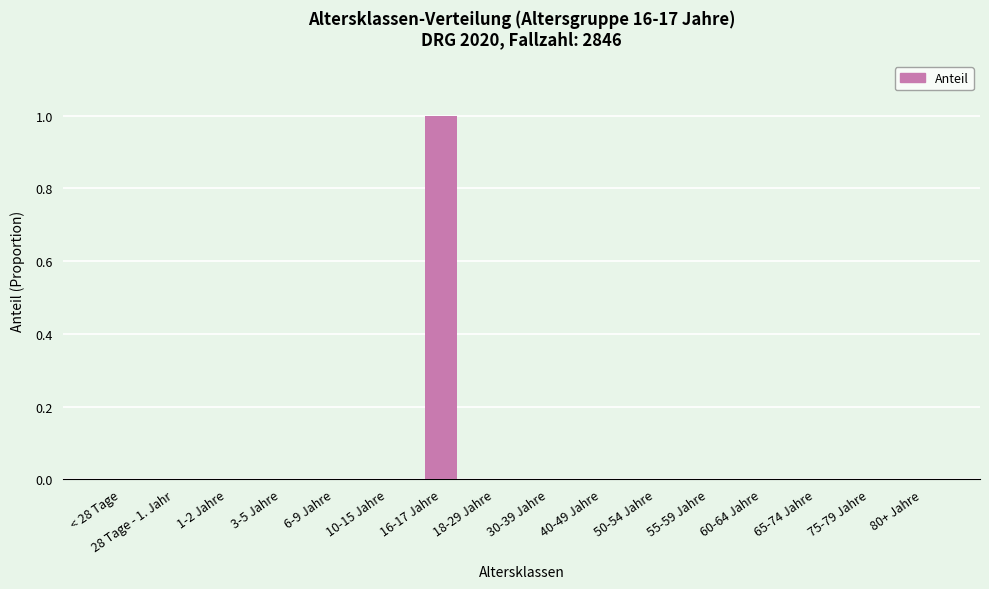

The value at 3-5 Jahre is 0. True or false?

True